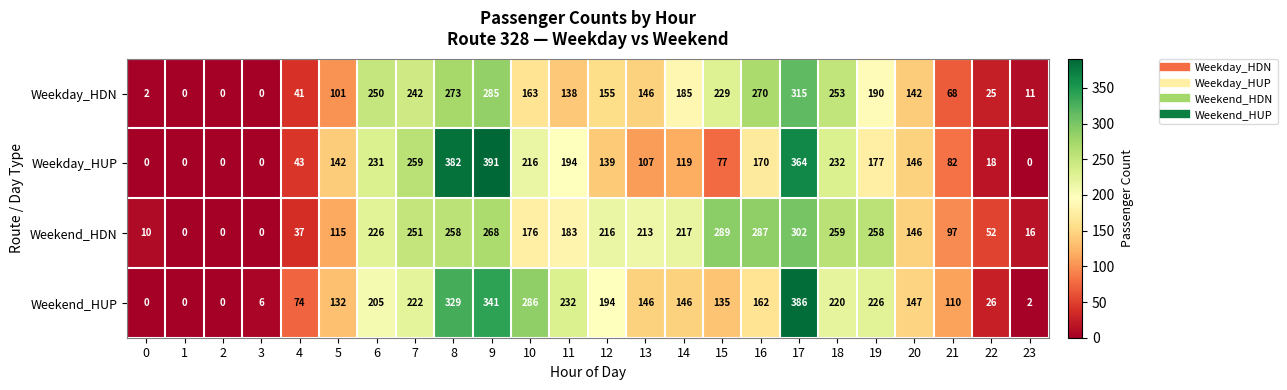

Is it true that Weekend_HDN equals 350 at 18?

False